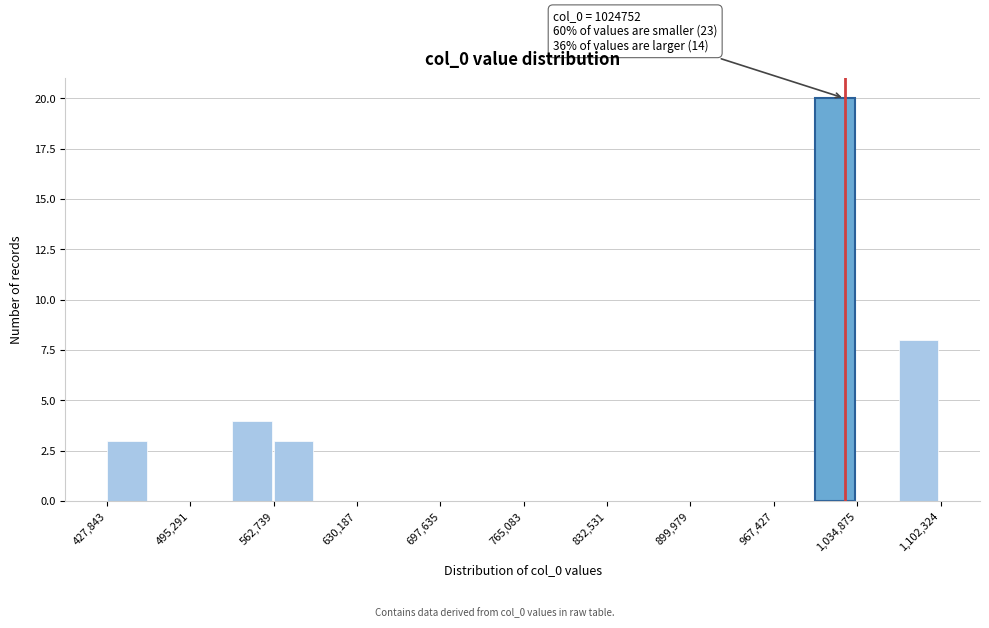

Read against the x-axis, roughly where is the centre of the tallest bar?

1020000